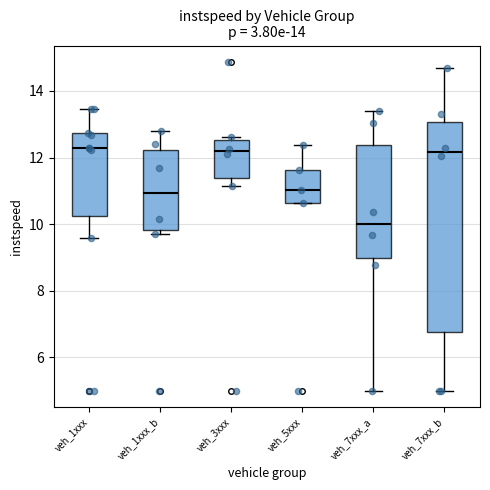

Where is the lower edge of the box for veh_1xxx_b on the y-axis? The values are not printed on the chart, so give them approximately, as read against the axis.

9.8